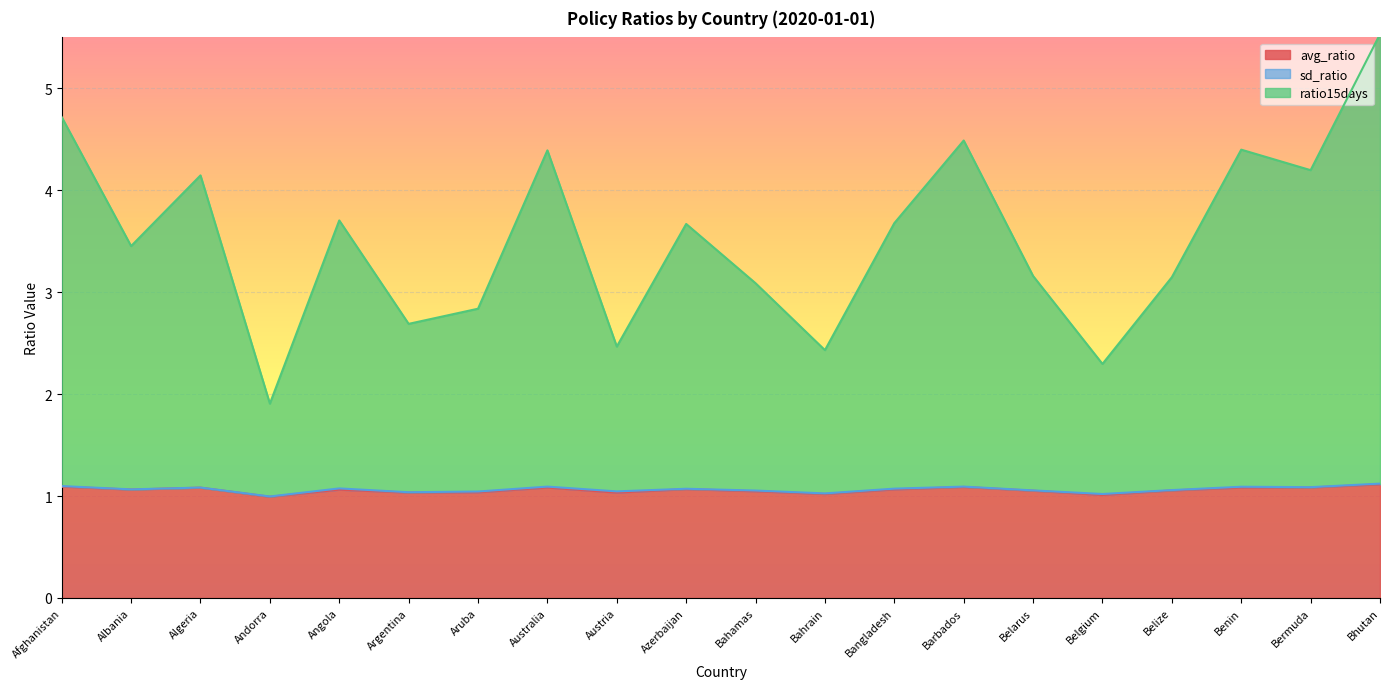

True or false: ratio15days and avg_ratio cross at least once.

False